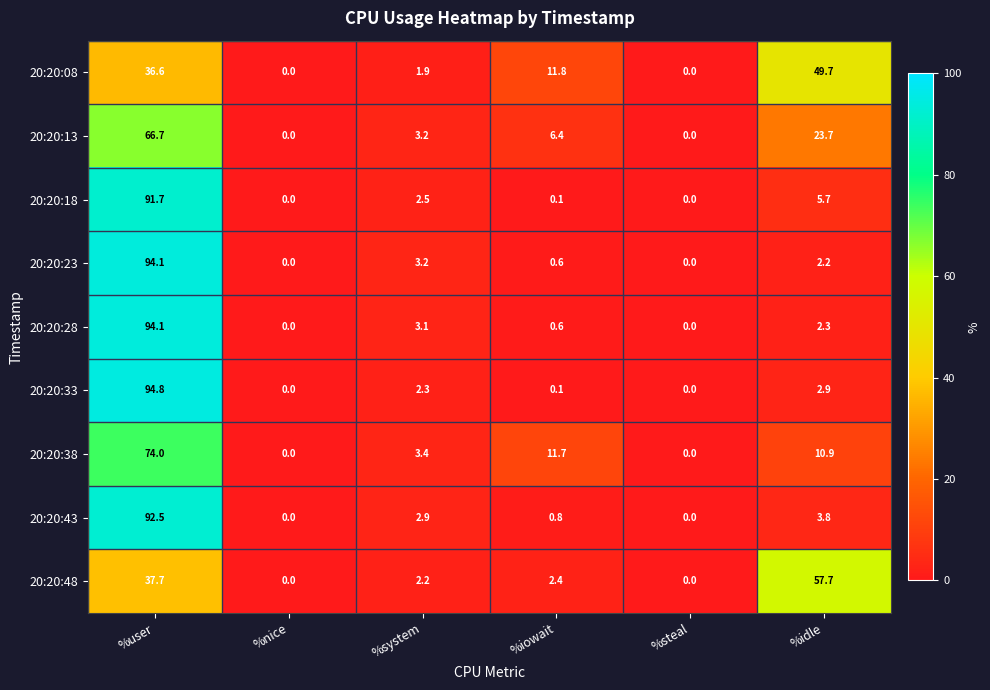

Is the value of 20:20:33 at %system greater than the value of 20:20:28 at %steal?

Yes